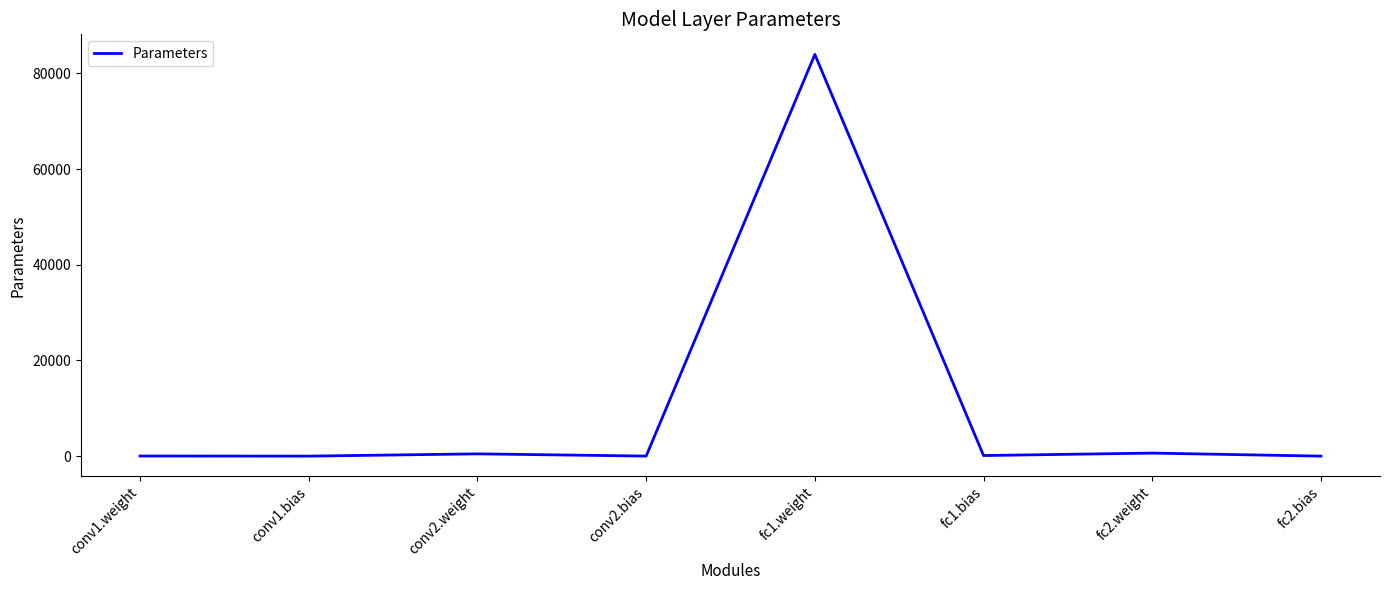

What is the difference between the maximum and minimum values?

83963